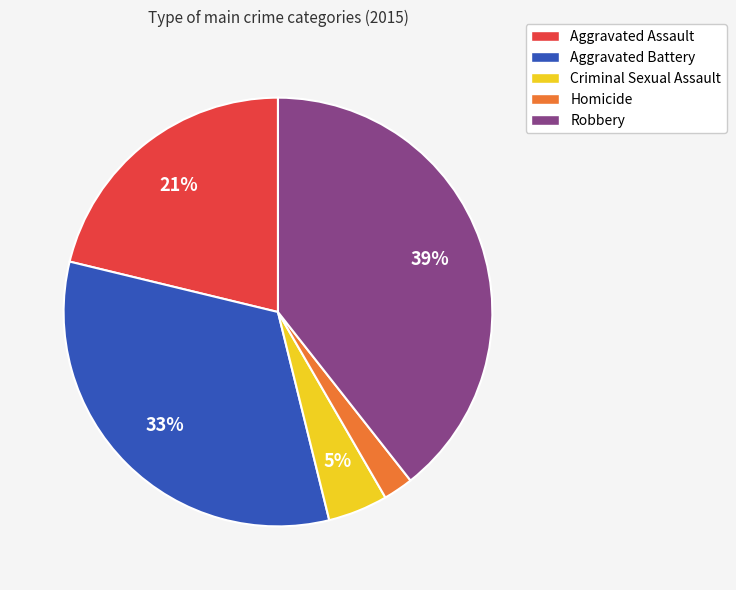

Rank the categories by value from lowest to highest.

Homicide, Criminal Sexual Assault, Aggravated Assault, Aggravated Battery, Robbery